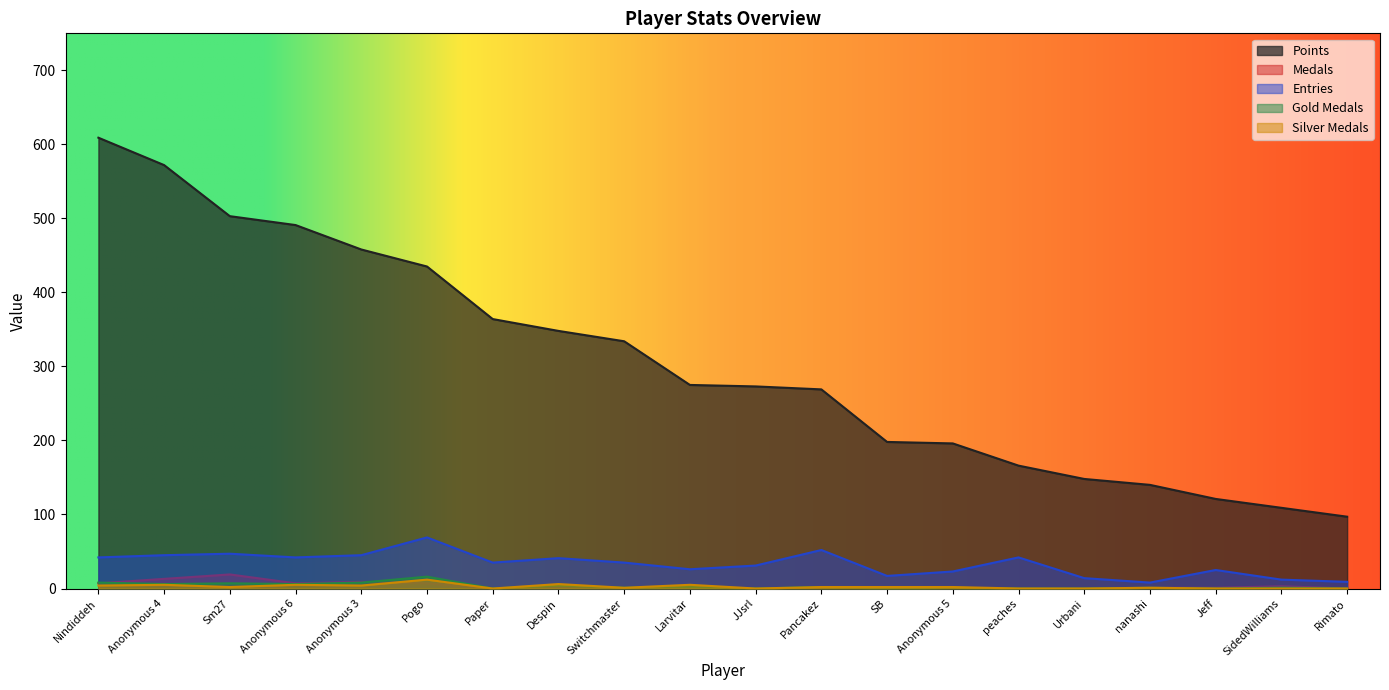

Which series changed the most between Nindiddeh and Pancakez?

Points